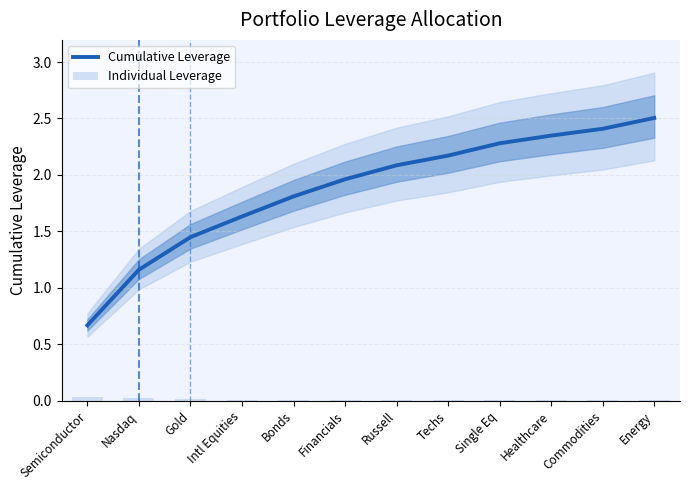

What is the spread (max minus min) of values at Financials?

2.0